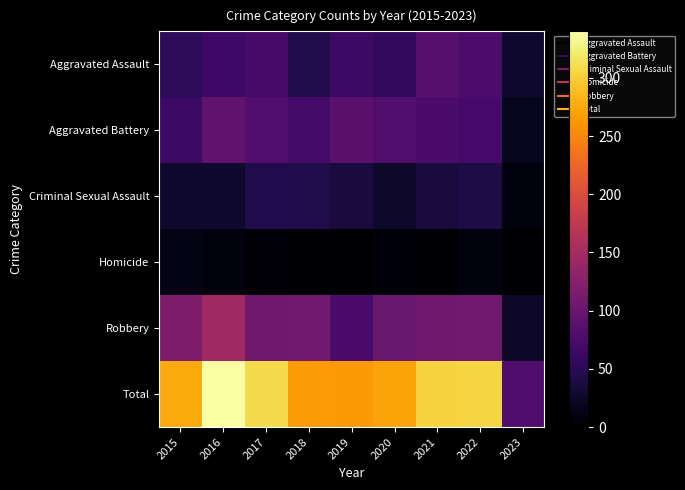

At how many categories does at least one series exceed 163?

8